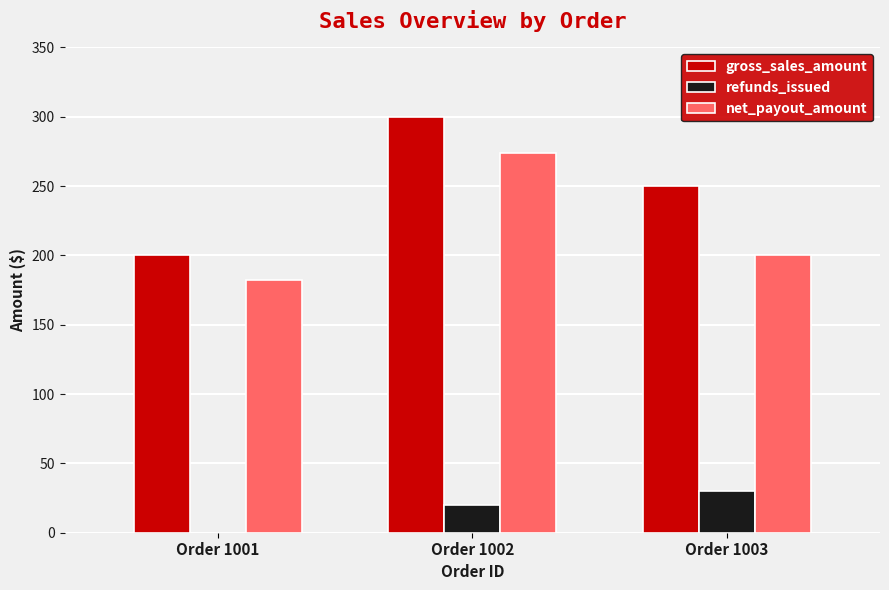

Count the number of categories in the chart.

3